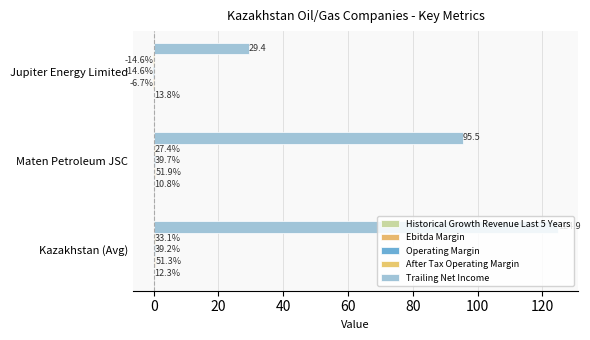

How many groups of bars are there?

3